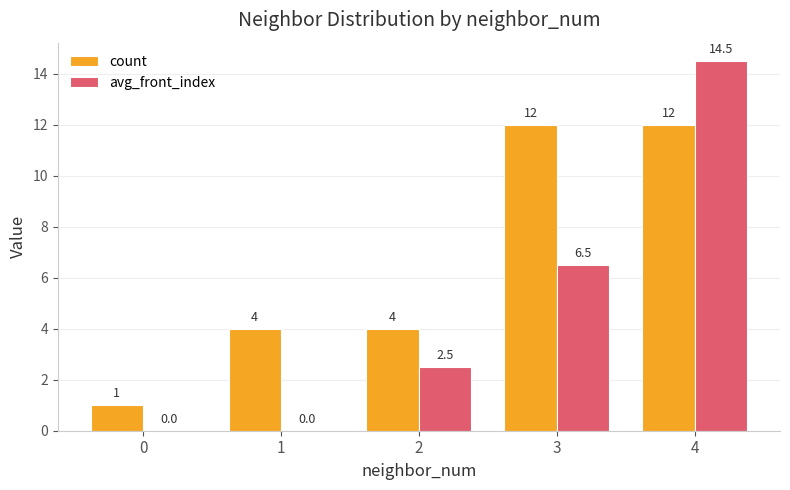

At which label does avg_front_index reach its peak?

4